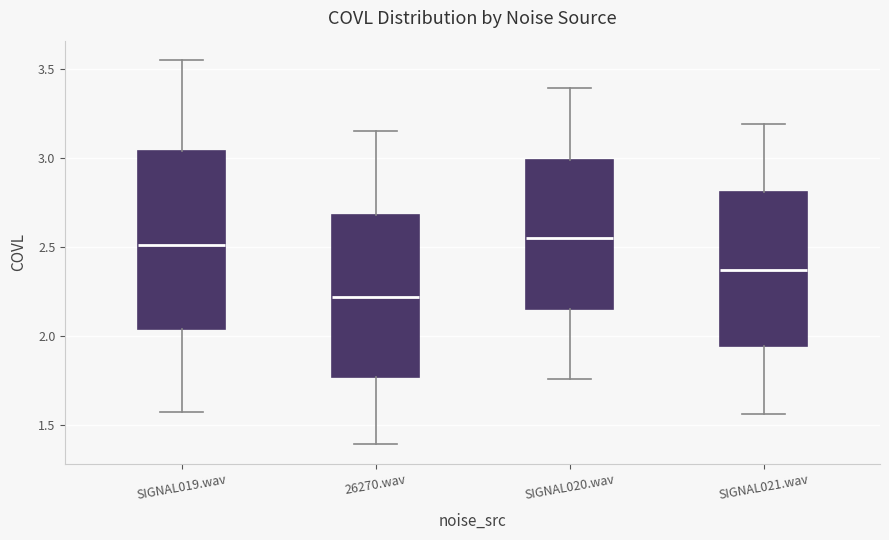

Reading left to right, read every box against the y-axis: the position of its median line, the range the box covers, and the ends of its whiskers. The values are not printed on the chart, so give them approximately, as read against the axis.

SIGNAL019.wav: median 2.50, box 2.05 to 3.05, whiskers 1.55 to 3.55
26270.wav: median 2.20, box 1.75 to 2.70, whiskers 1.40 to 3.15
SIGNAL020.wav: median 2.55, box 2.15 to 3.00, whiskers 1.75 to 3.40
SIGNAL021.wav: median 2.35, box 1.95 to 2.80, whiskers 1.55 to 3.20